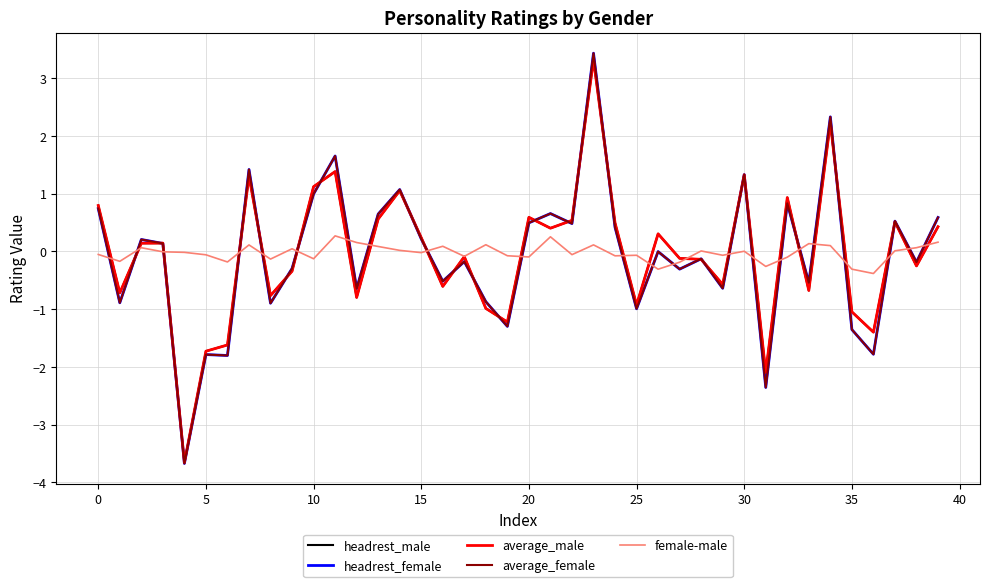

True or false: headrest_female and female-male cross at least once.

True